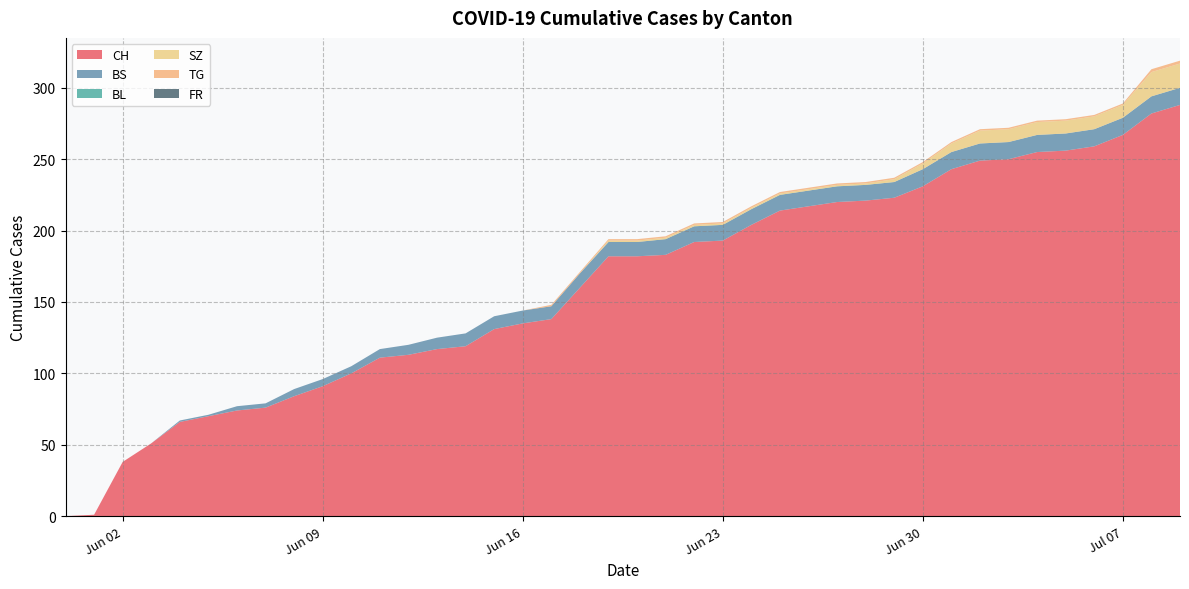

Reading left to right, what are all the values shown in this chart?

CH: 0	1	38	51	66	70	74	76	84	91	100	111	113	117	119	131	135	138	160	182	182	183	192	193	204	214	217	220	221	223	231	243	249	250	255	256	259	267	282	288
BS: 0	0	0	0	1	1	3	3	5	5	5	6	7	8	9	9	9	9	10	10	10	11	11	11	11	11	11	11	11	11	12	12	12	12	12	12	12	12	12	12
BL: 0	0	0	0	0	0	0	0	0	0	0	0	0	0	0	0	0	0	0	0	0	0	0	0	0	0	0	0	0	0	0	0	0	0	0	0	0	0	0	0
SZ: 0	0	0	0	0	0	0	0	0	0	0	0	0	0	0	0	0	0	0	1	1	1	1	1	1	1	1	1	1	2	4	6	9	9	9	9	9	9	17	17
TG: 0	0	0	0	0	0	0	0	0	0	0	0	0	0	0	0	0	1	1	1	1	1	1	1	1	1	1	1	1	1	1	1	1	1	1	1	1	1	2	2
FR: 0	0	0	0	0	0	0	0	0	0	0	0	0	0	0	0	0	0	0	0	0	0	0	0	0	0	0	0	0	0	0	0	0	0	0	0	0	0	0	0